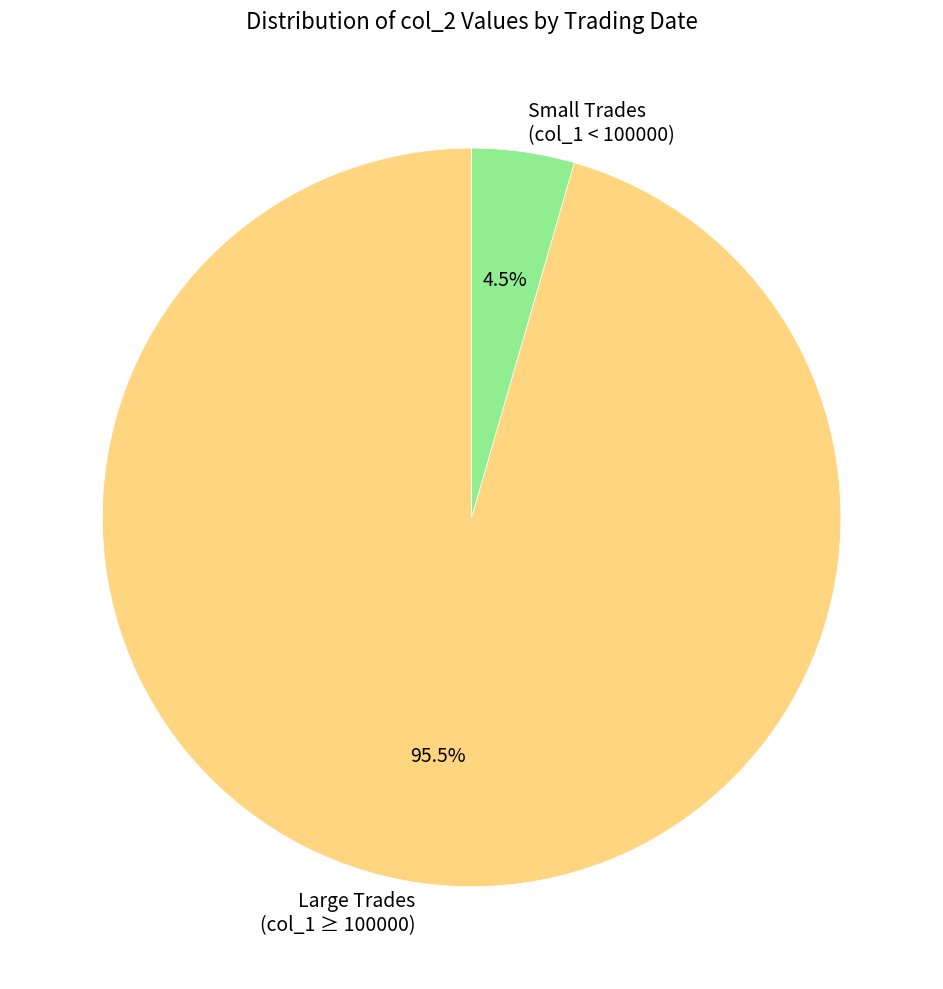

Is there a majority slice in this chart?

Yes